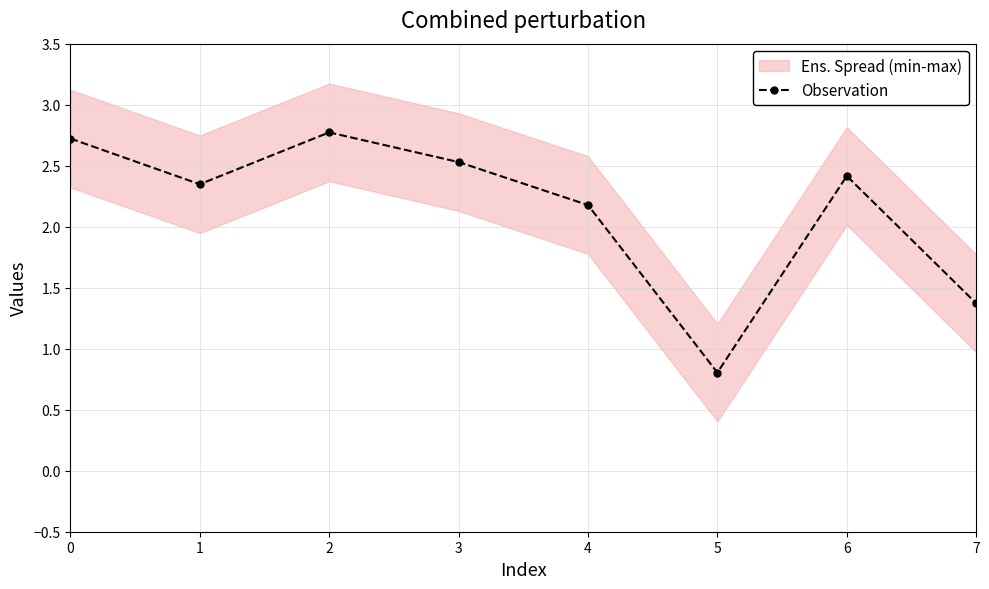

Where is the first local maximum?

2